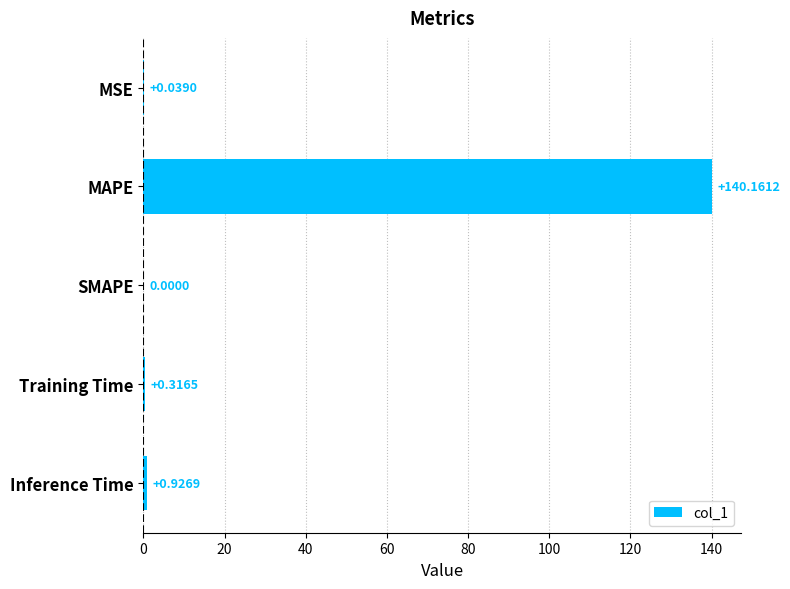

What is the change in value from MSE to Training Time?

+0.3